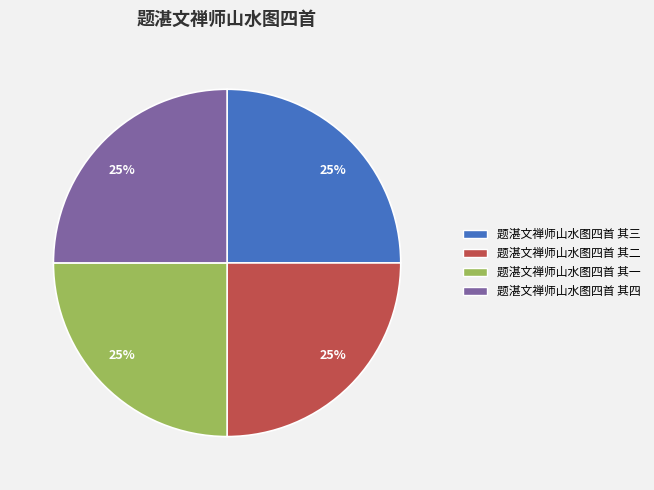

To the nearest percent, what portion does 题湛文禅师山水图四首 其四 represent?

25%